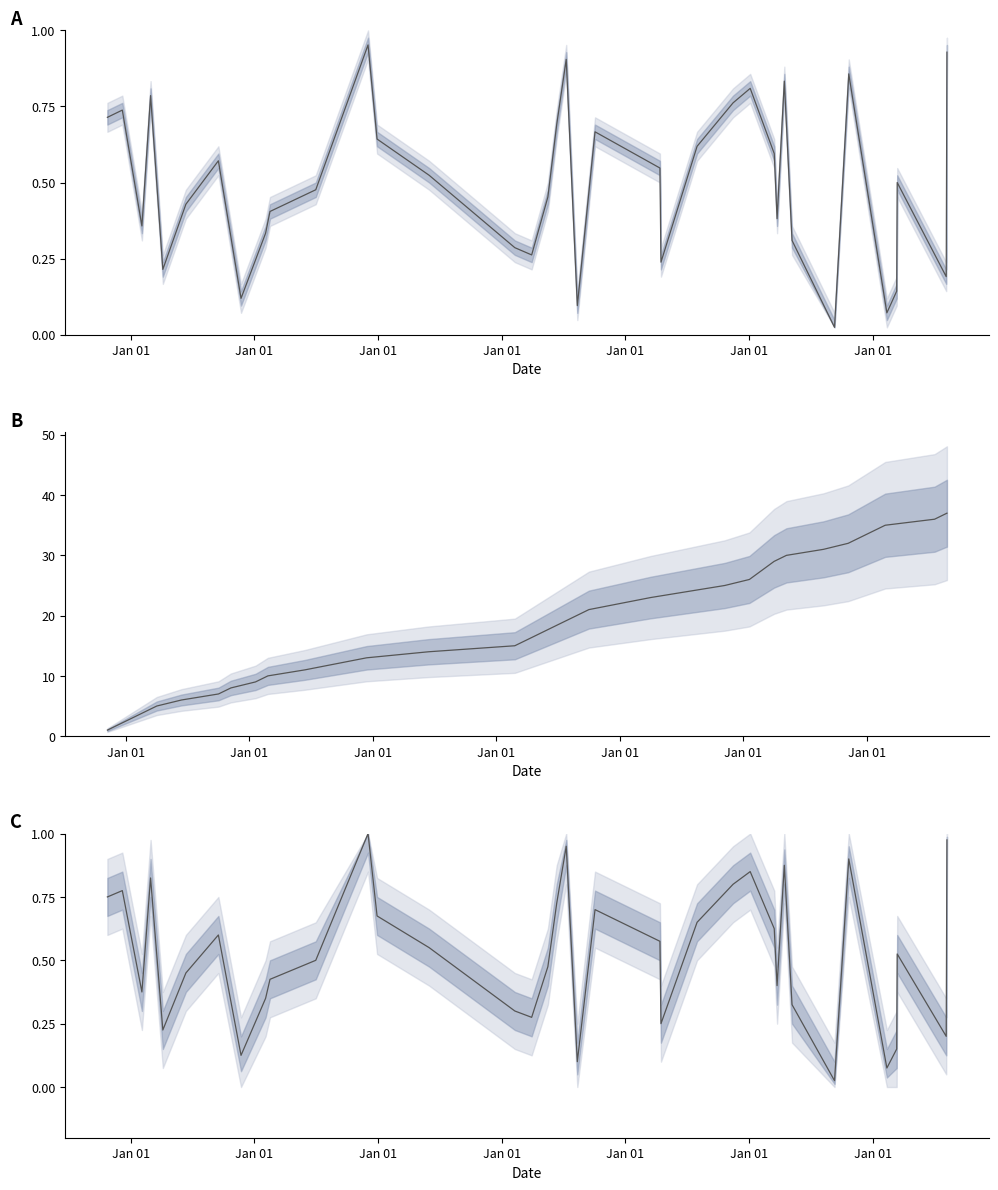

What is the greatest value displayed?

1.0